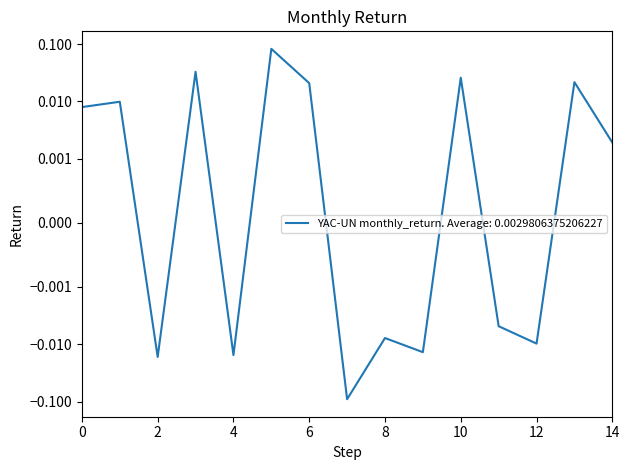

What position from the left is 14?

15